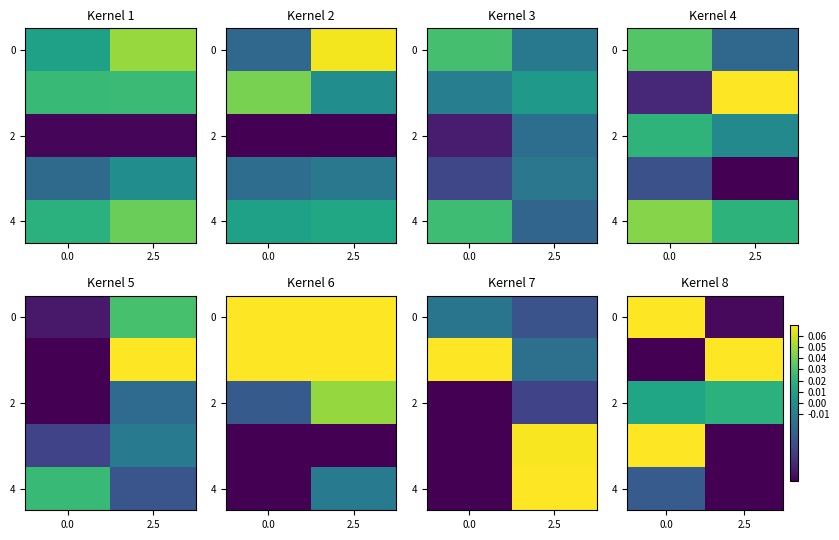

What is the difference between the highest and lowest values at 0.0?

0.2